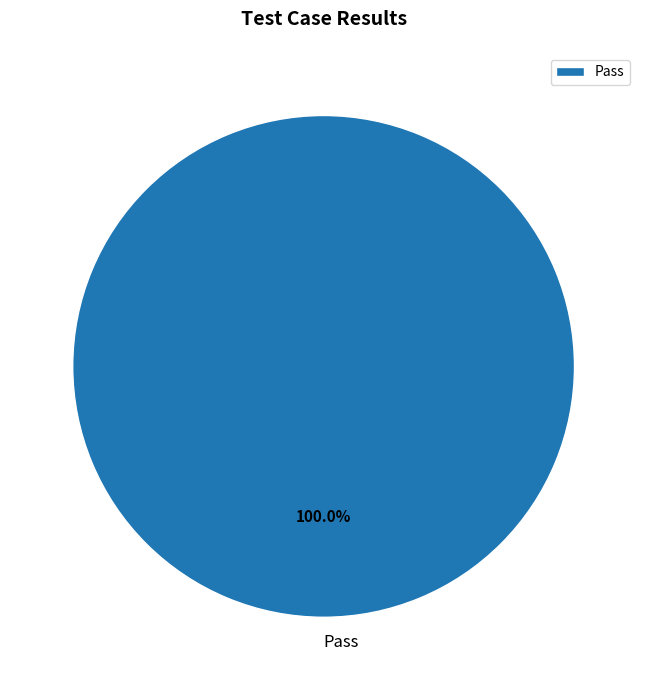

How many slices are in this pie chart?

1